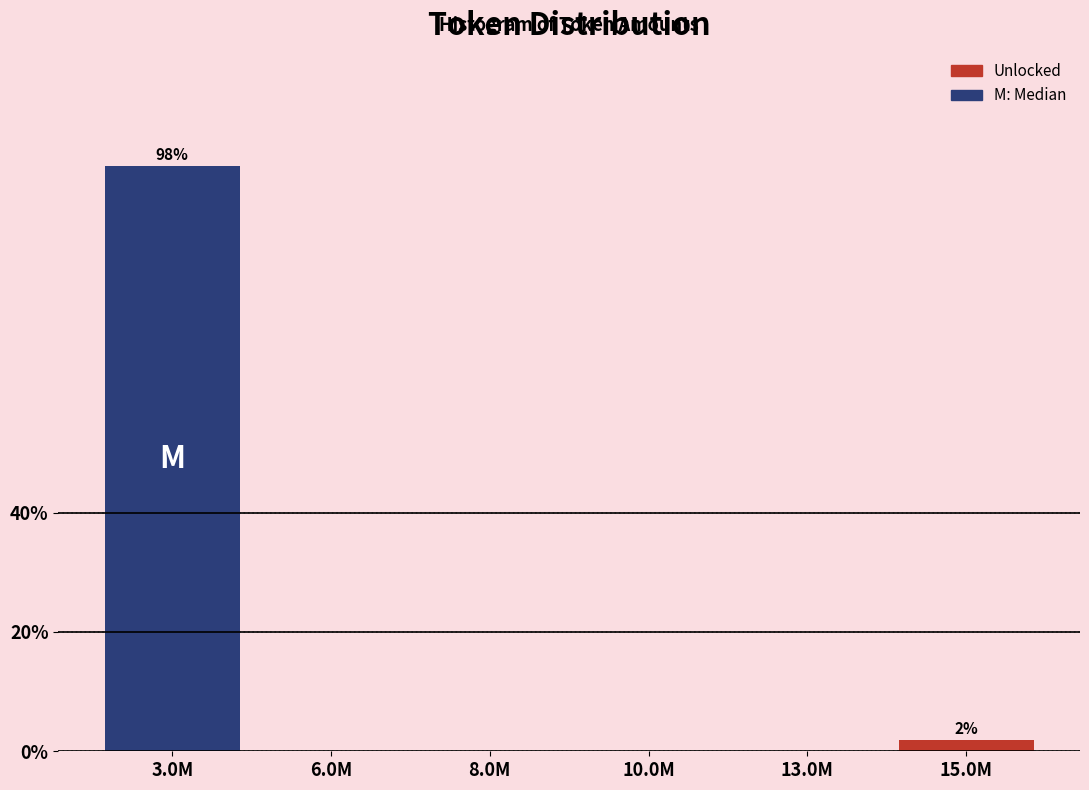

Reading right to left, list all the values displayed in this chart.

15.0M=1.9	13.0M=0.0	10.0M=0.0	8.0M=0.0	6.0M=0.0	3.0M=98.1